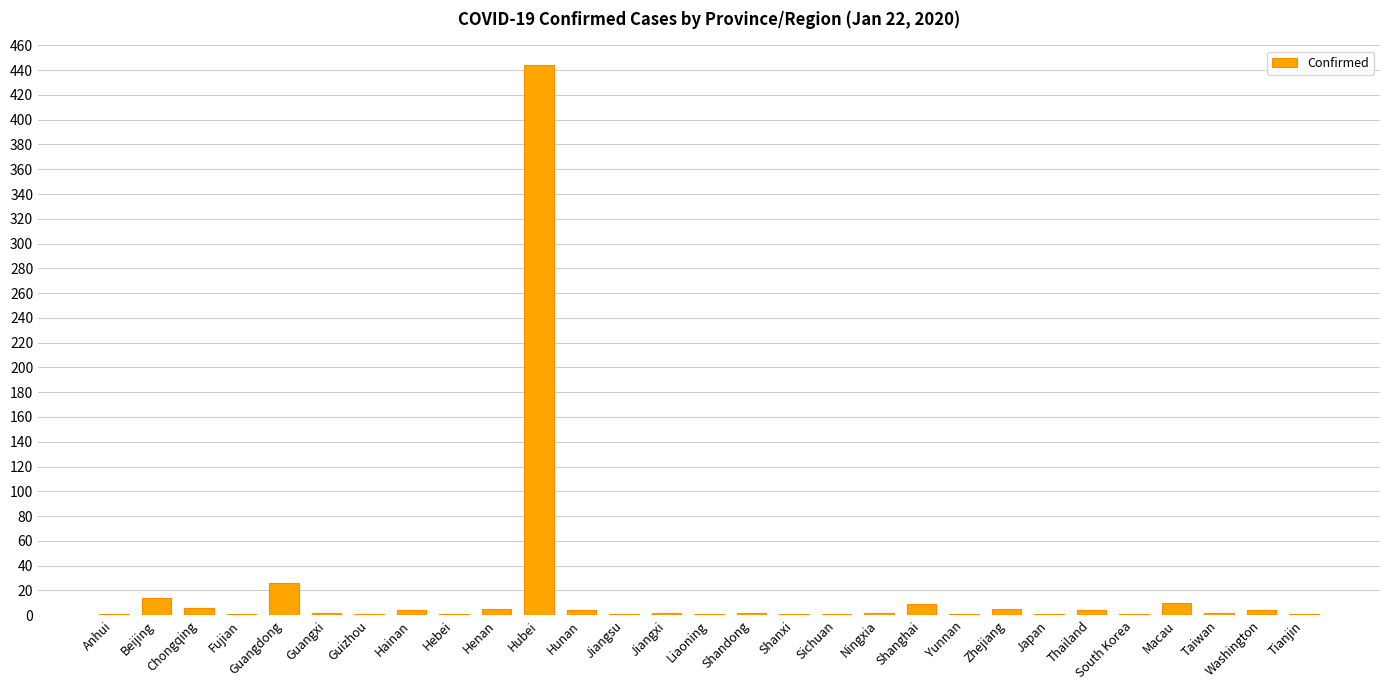

What is the greatest value displayed?

444